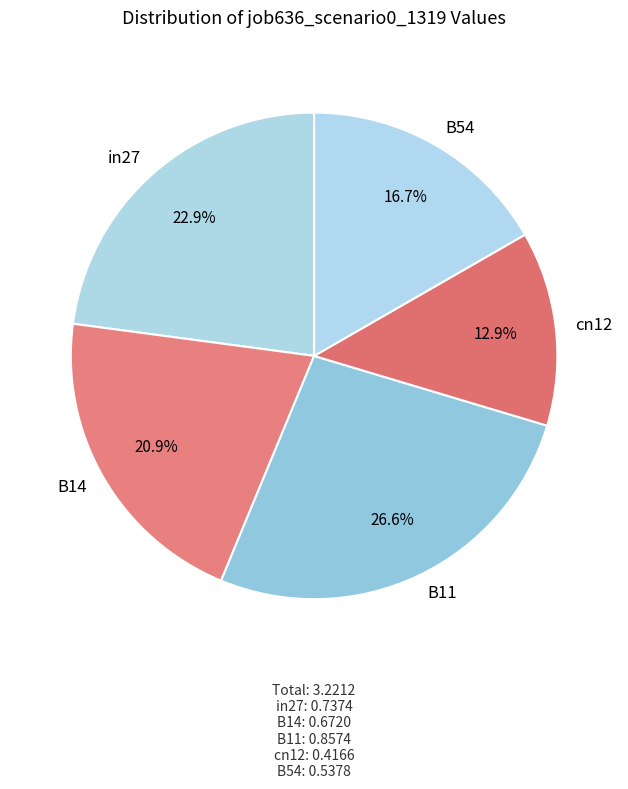

Does any single category account for the majority?

No